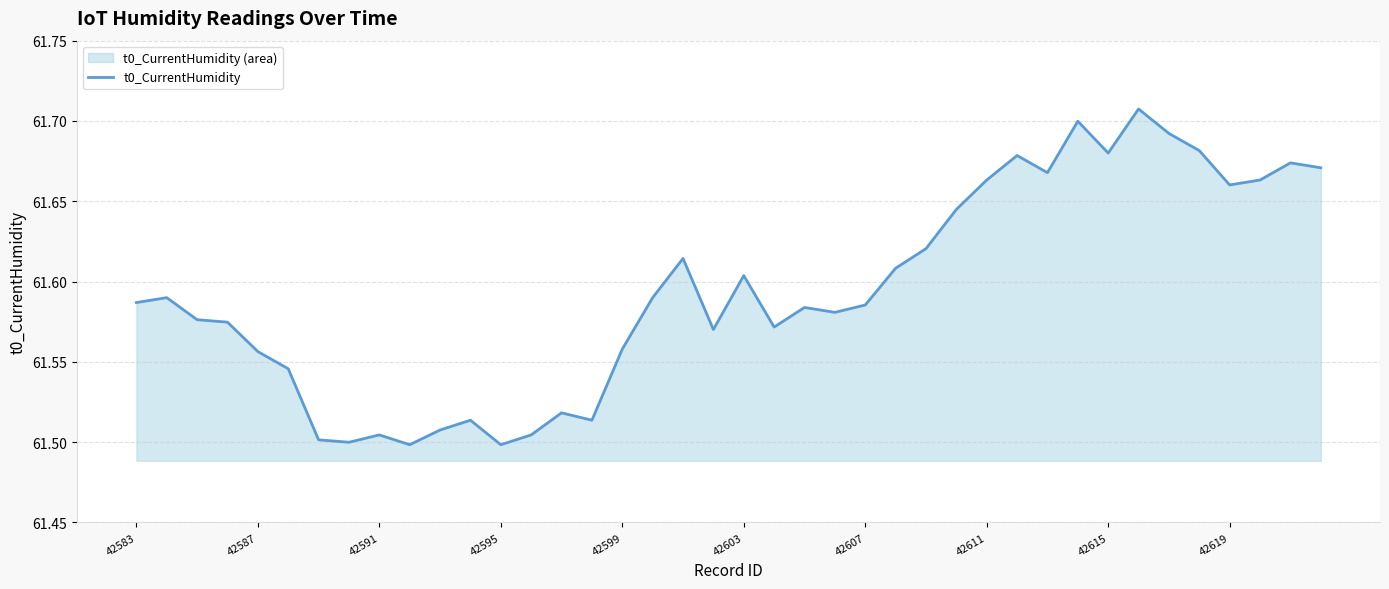

What is the change in value from 42599 to 42619?

+0.1